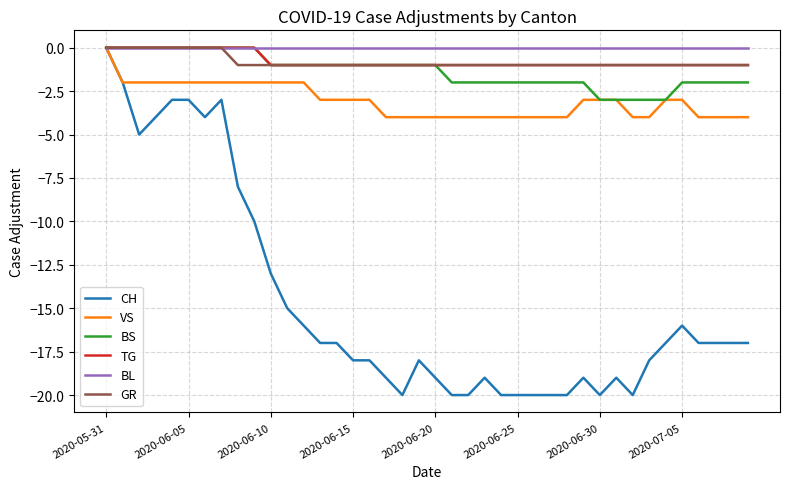

Which series has the largest range (max minus min)?

CH